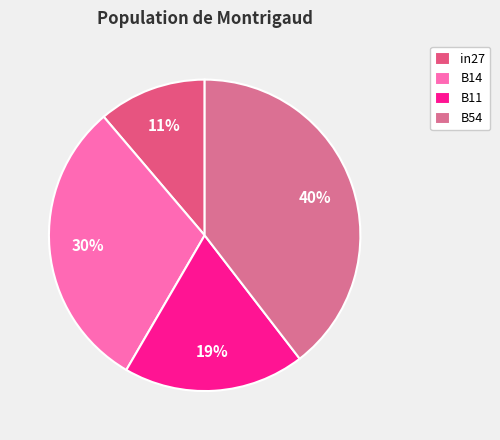

How many segments does this pie chart have?

4